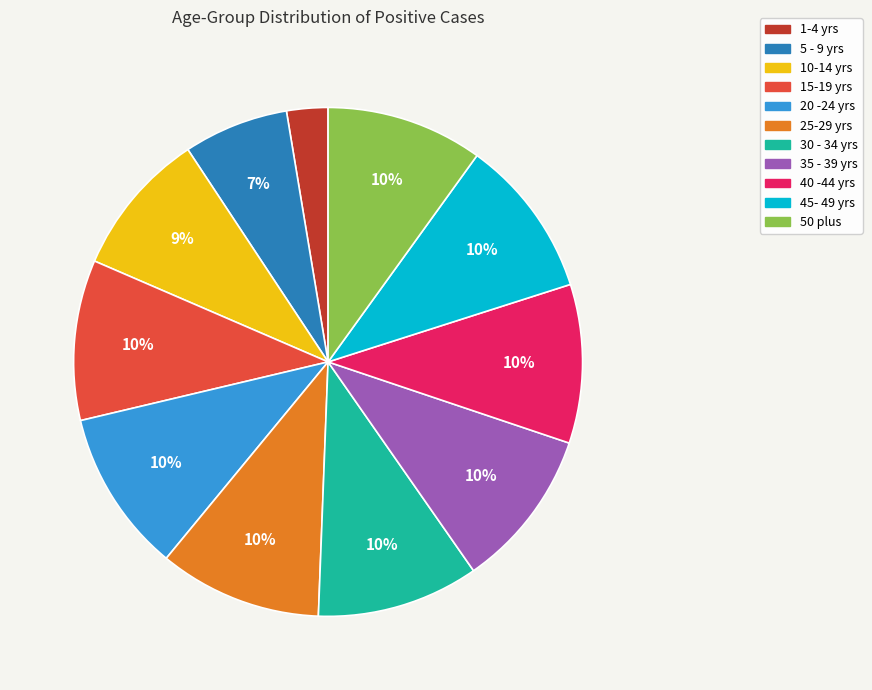

What is the ratio of the value at 15-19 yrs to the value at 50 plus?

1.0